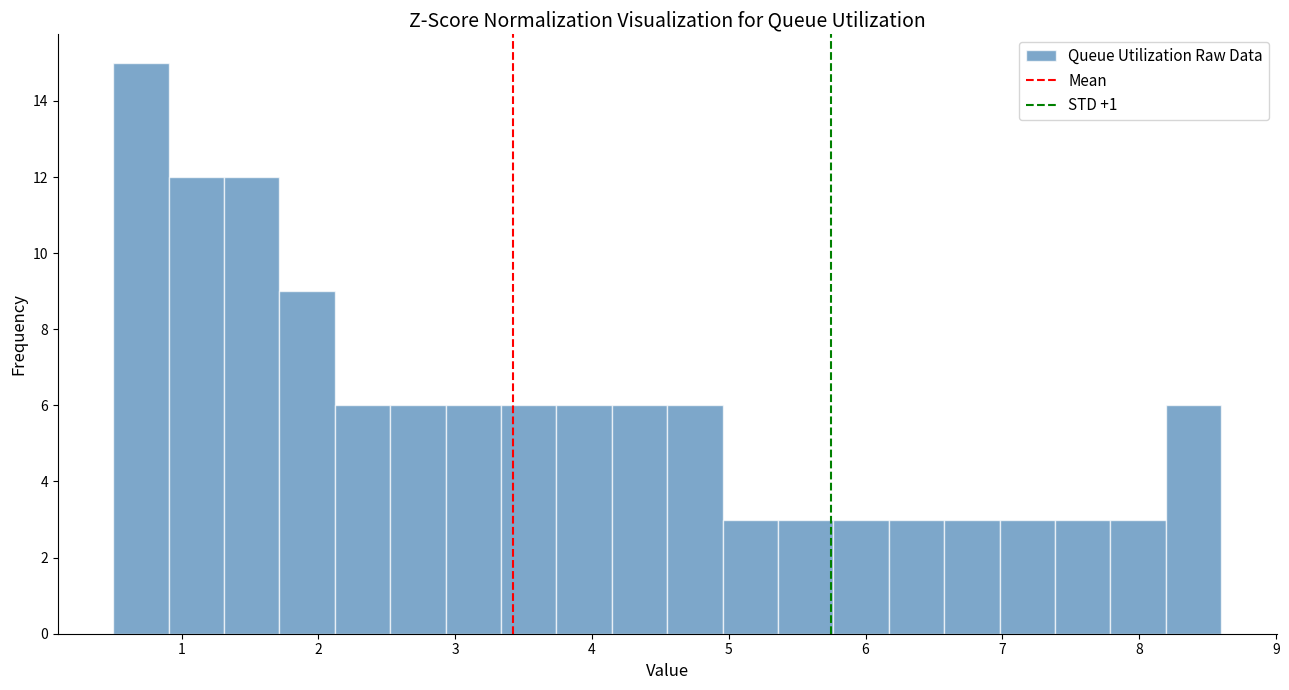

How tall is the bar that spans 2.5 to 2.9 on the x-axis? Neither the bar edges nor the heights are printed on the chart, so give them approximately, as read against the axes.

6